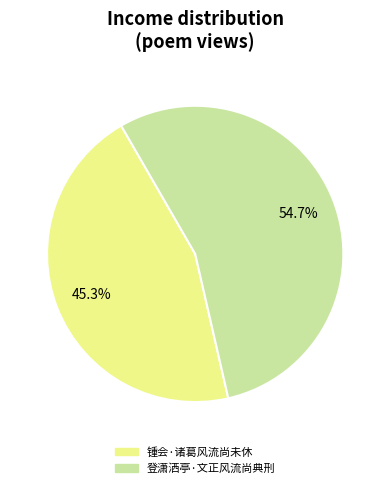

To the nearest percent, what portion does 登潇洒亭·文正风流尚典刑 represent?

55%